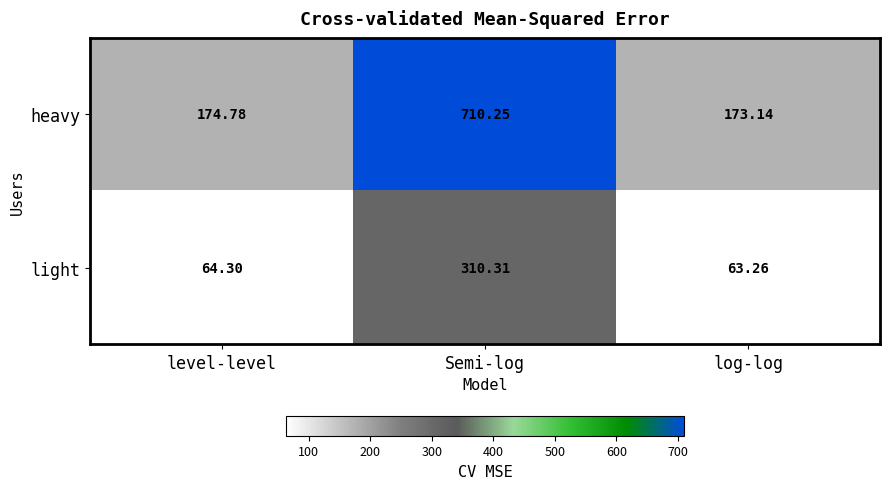

Rank the series at level-level from lowest to highest value.

light, heavy